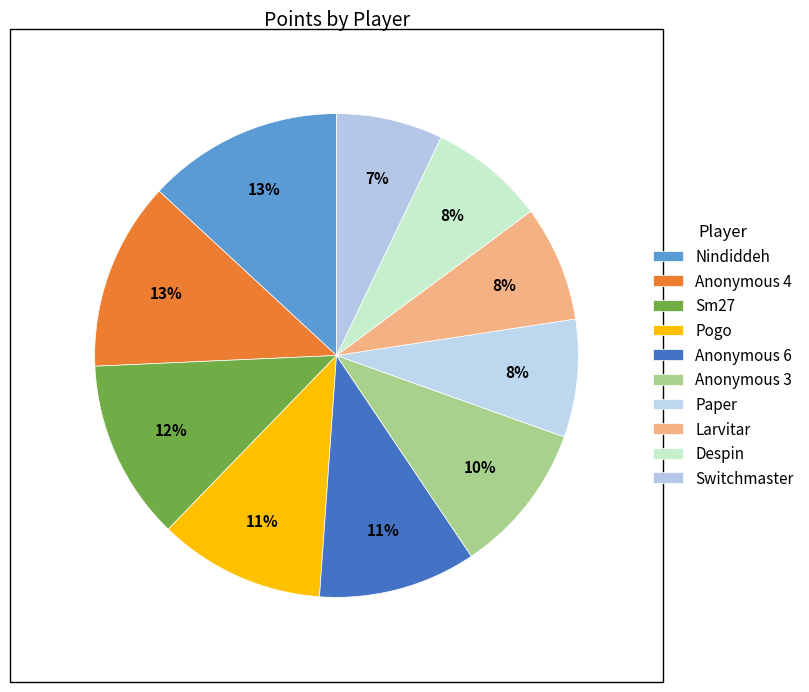

Is it true that Anonymous 6 is 11% of the pie?

True